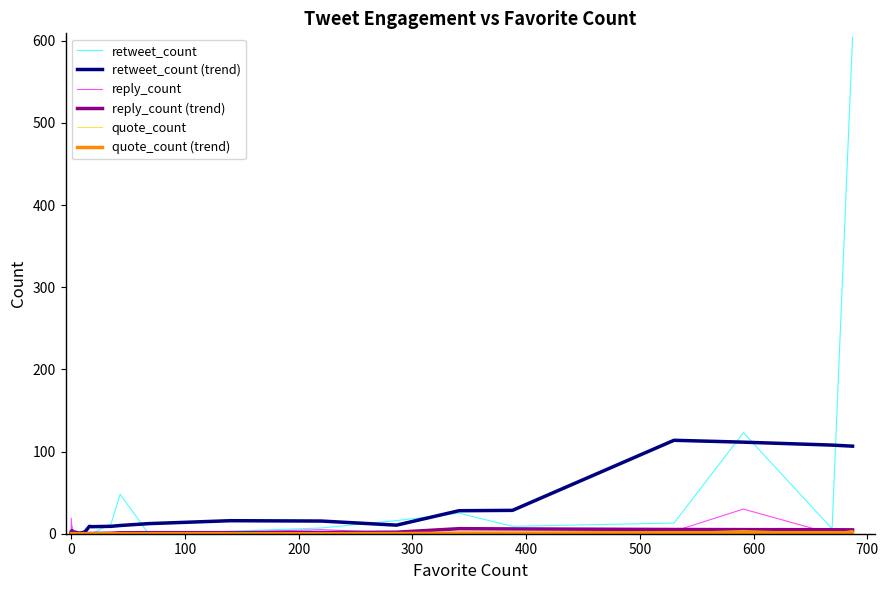

What is the value of the reply_count (trend) point at the 39th from the left?

4.9